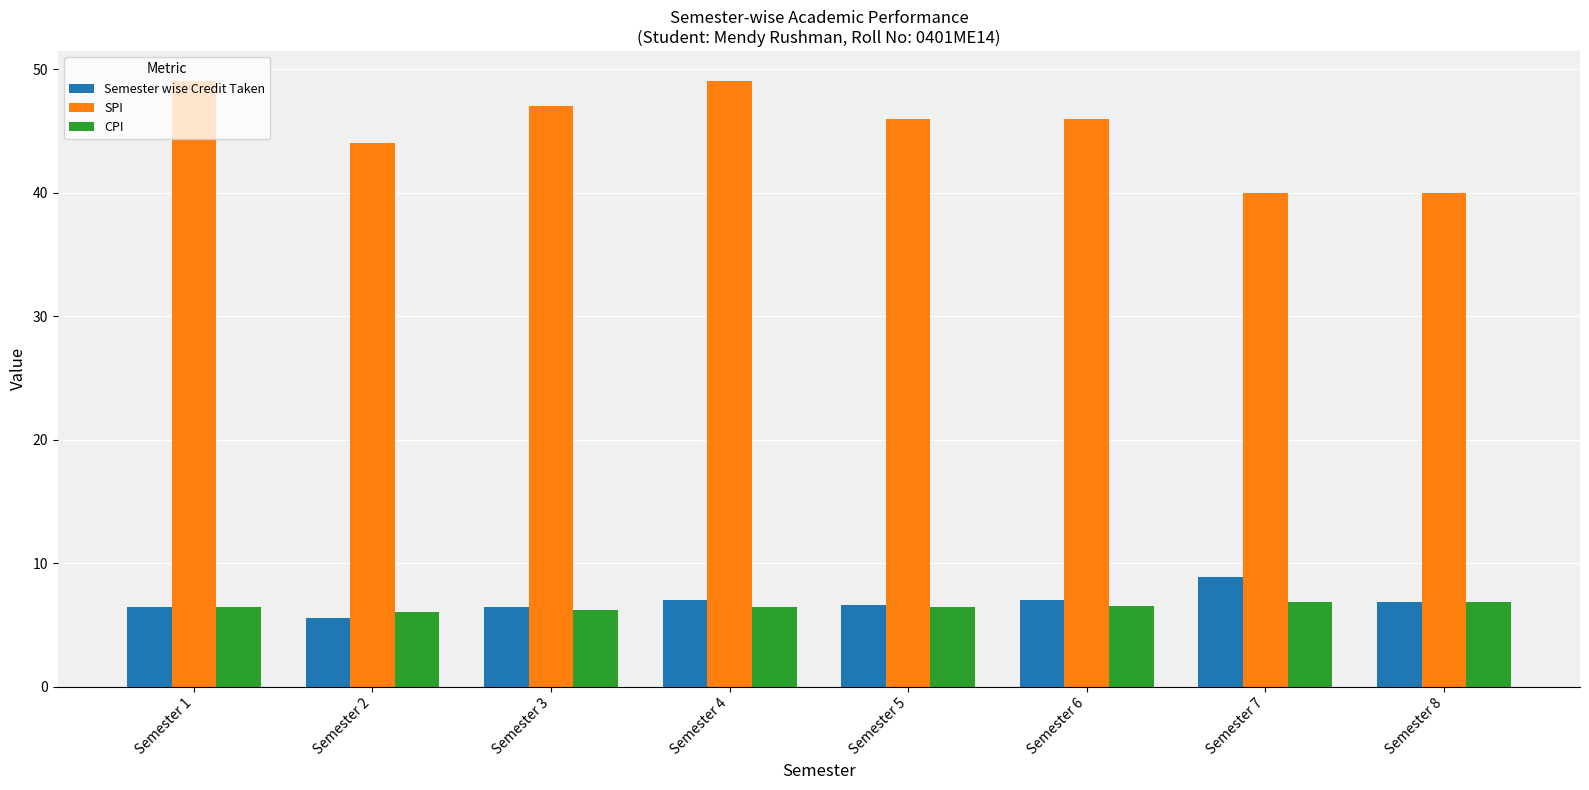

Which series changed the most between Semester 1 and Semester 5?

SPI